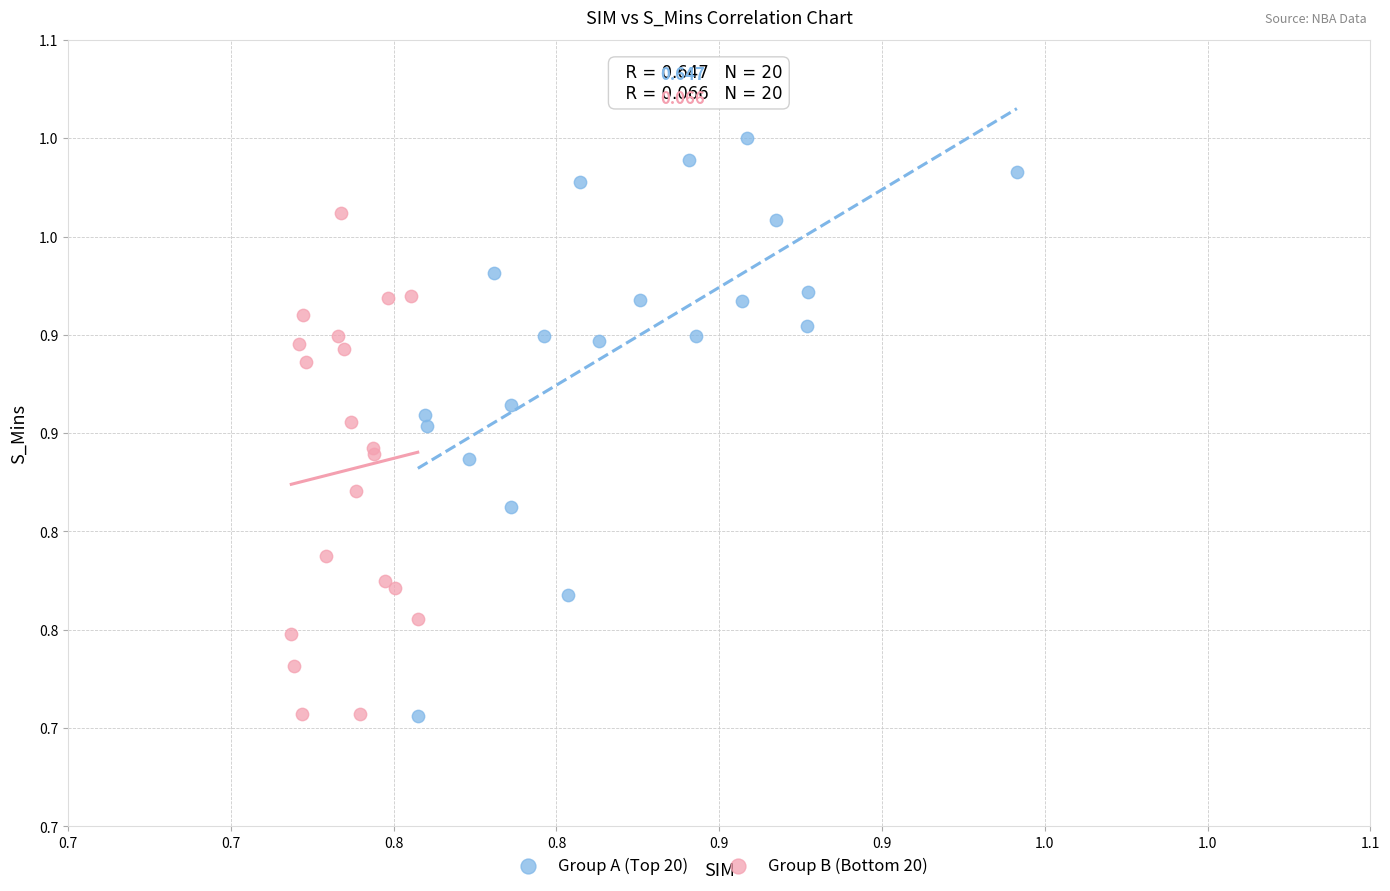

Which series has the largest Y range (max minus min)?

Group A (Top 20)